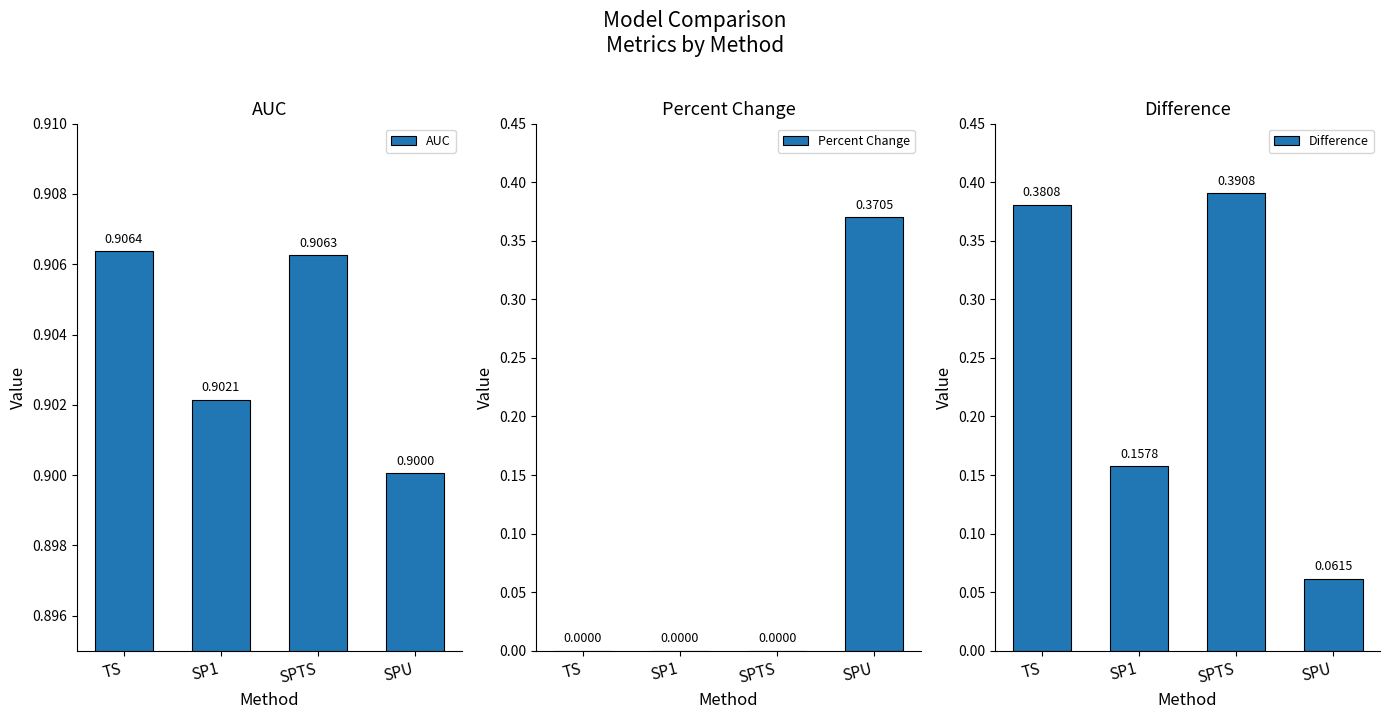

What are all the series names shown in the legend?

AUC, Percent Change, Difference